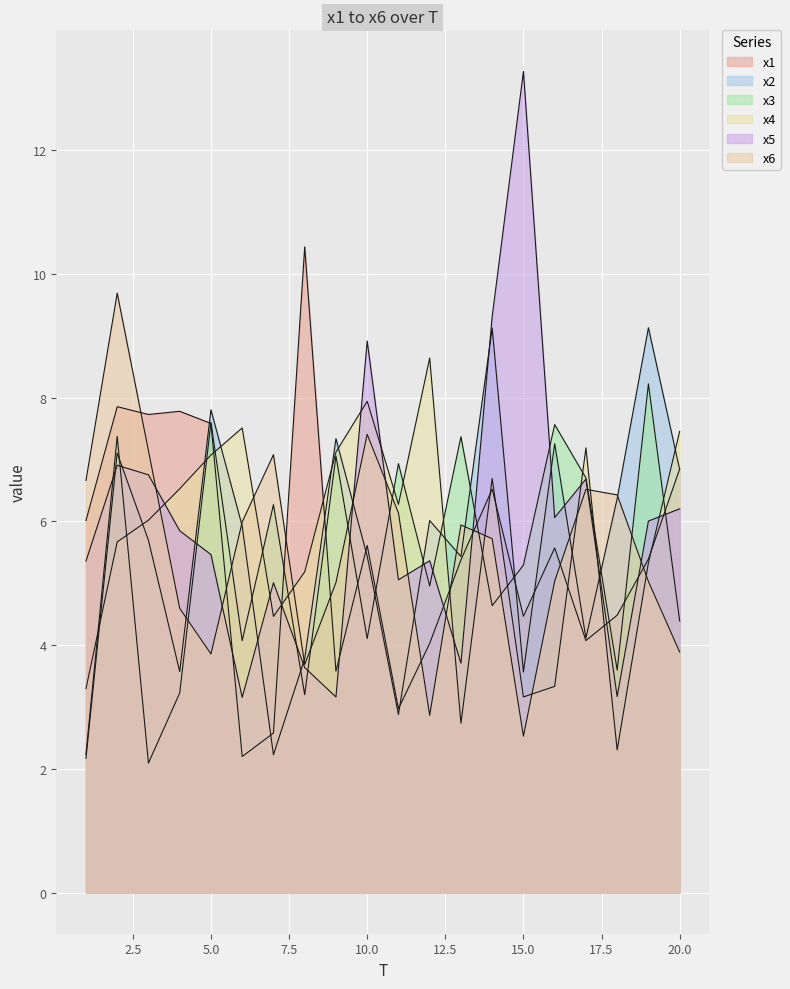

How many categories are shown in the chart?

20